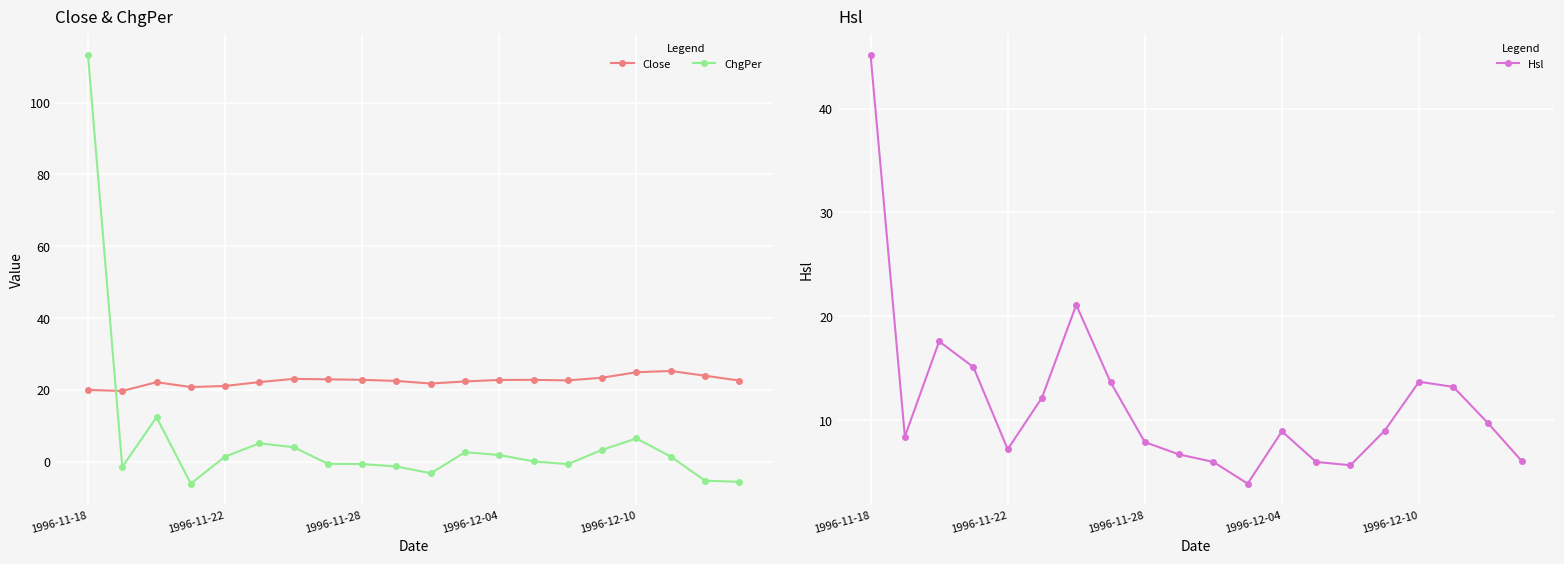

Is it true that Hsl equals 6.7 at 9?

True